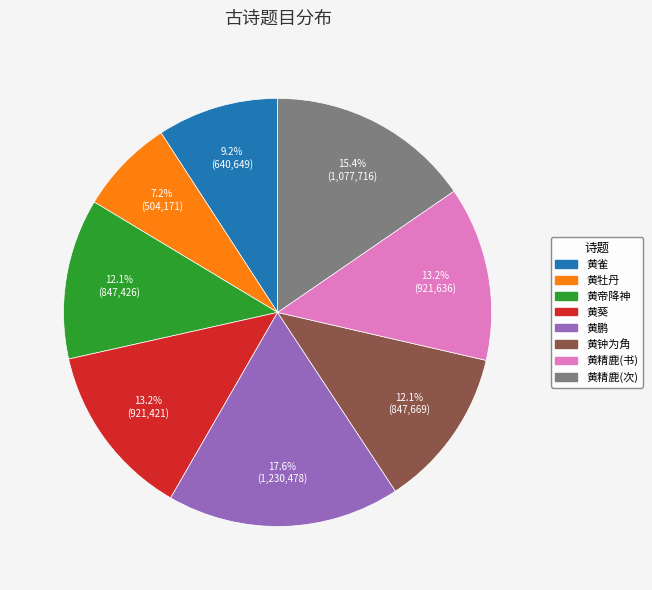

Is there any slice that represents more than half of the pie?

No